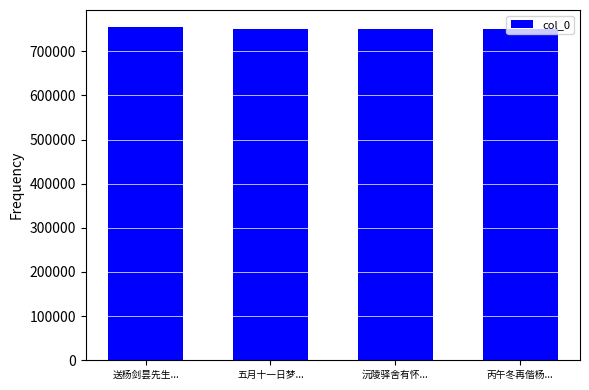

What is the greatest value displayed?

755757